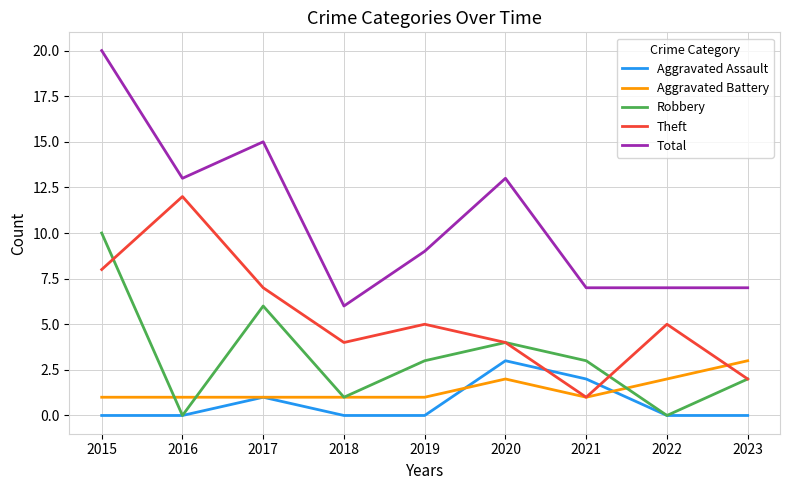

How many Robbery values are between 1 and 4?

5